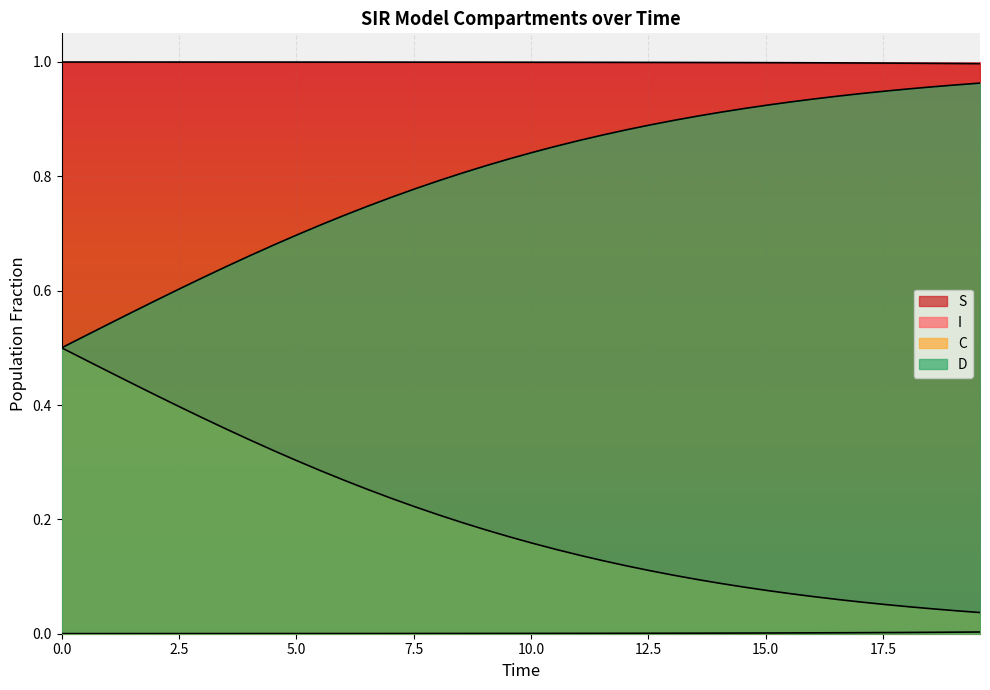

The value of S at 14 is 0.5. True or false?

False